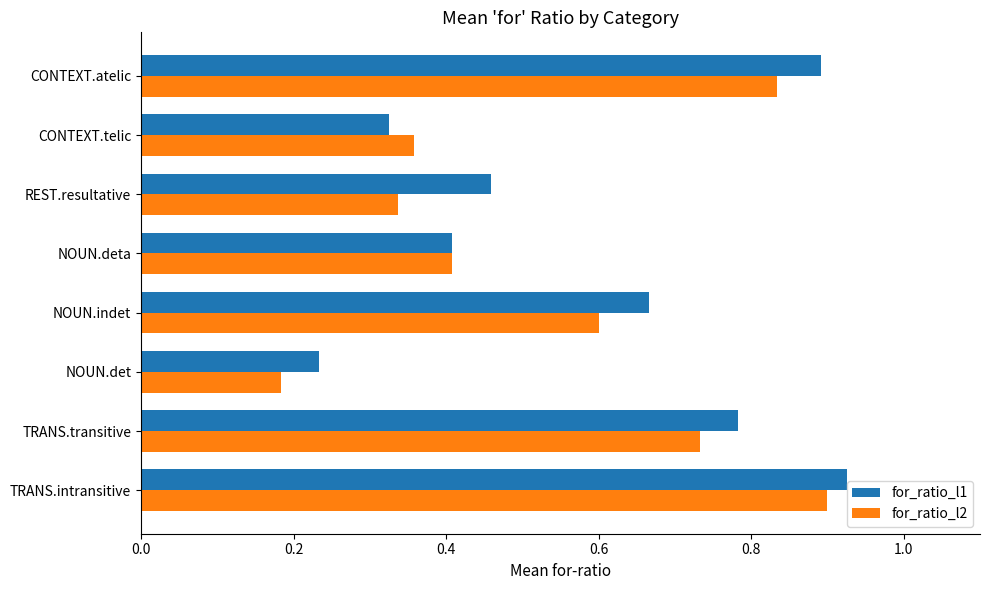

Between REST.resultative and CONTEXT.atelic, which series saw the biggest shift?

for_ratio_l2